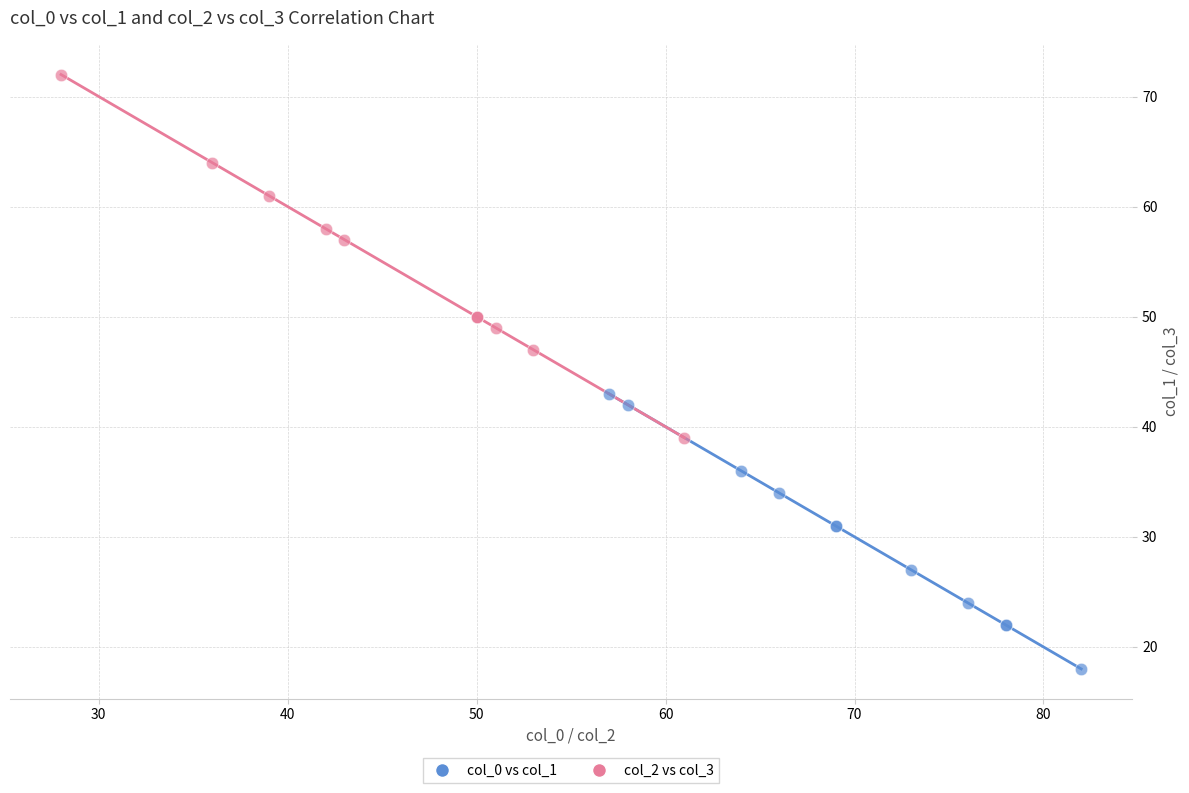

Which series contains the highest Y value?

col_2 vs col_3